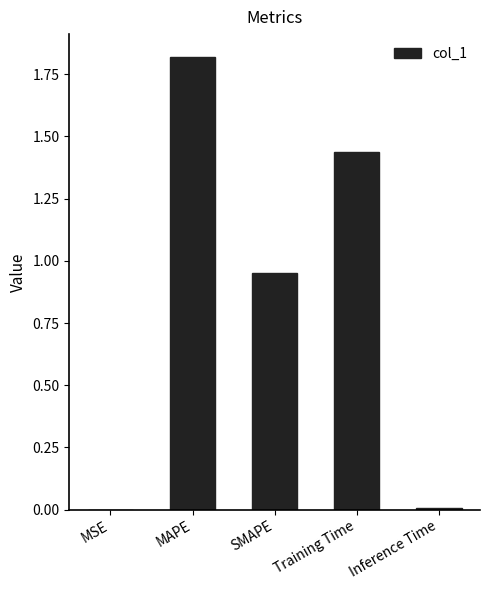

At which category does the chart reach its peak across all series?

MAPE